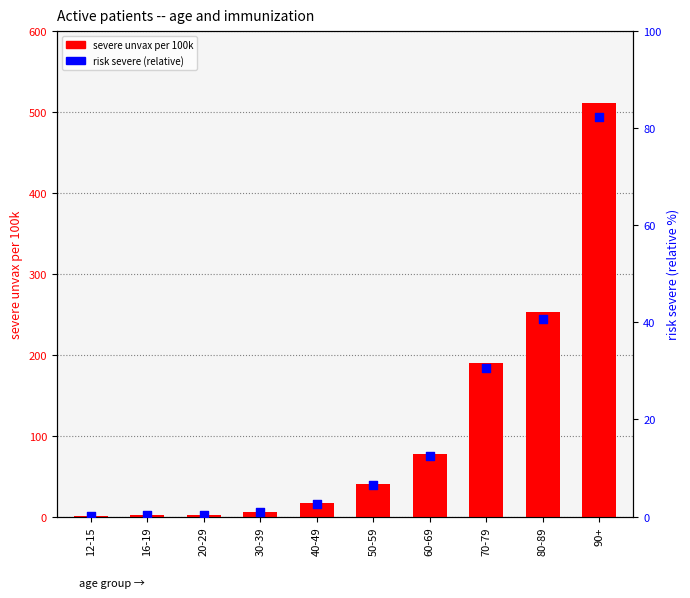

Which series has the widest spread of Y values?

severe unvax per 100k